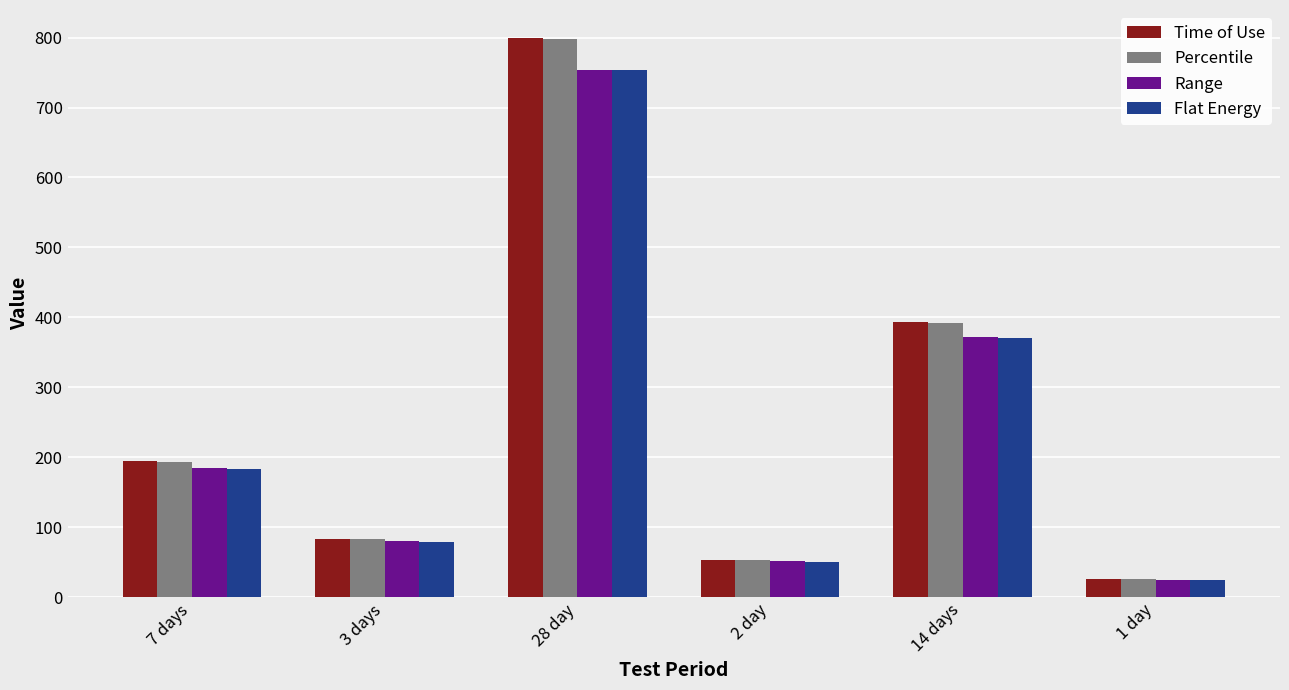

What is the smallest value displayed?

24.1